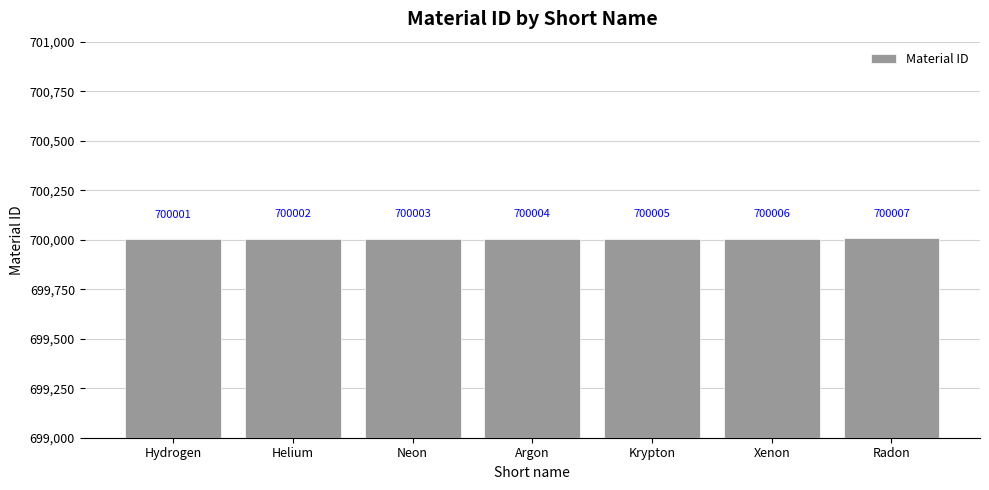

What is the value of the 1st bar from the left?

700001